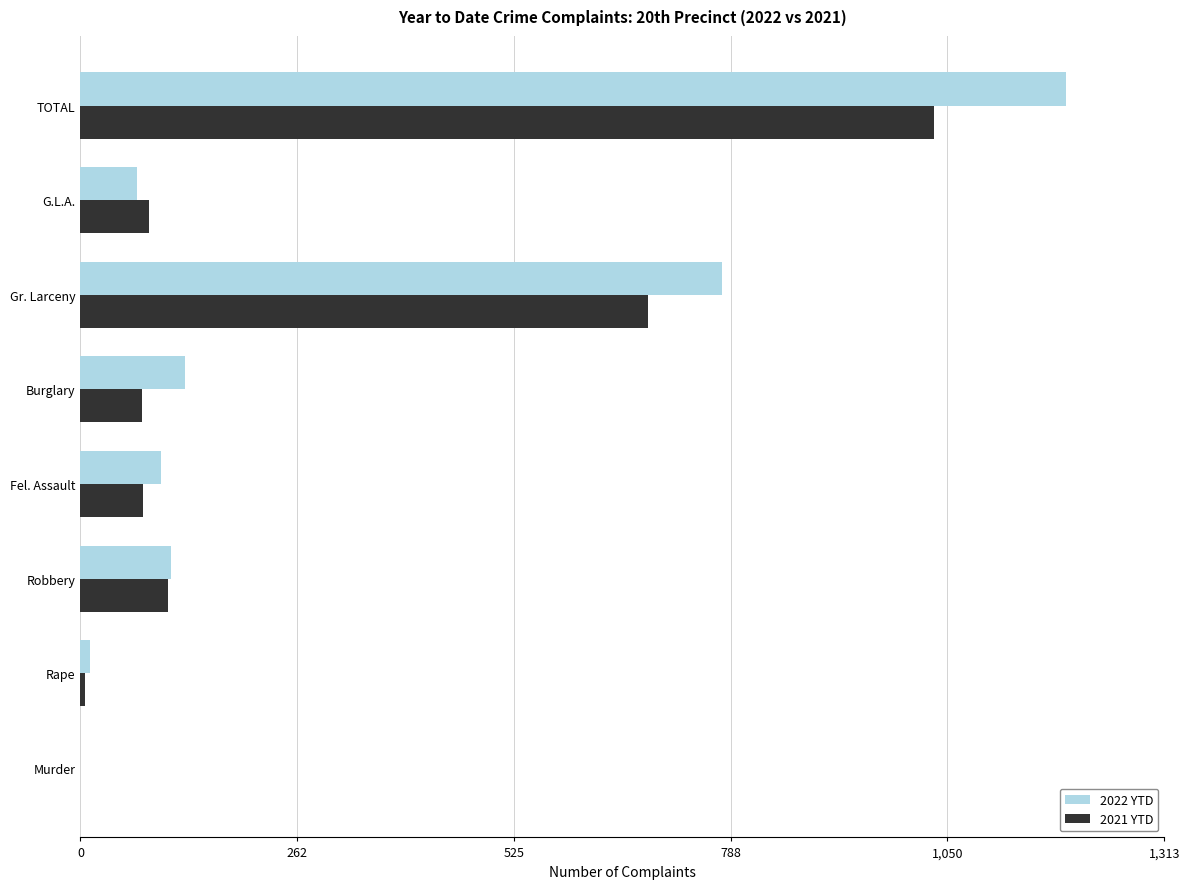

What is the sum of the 2022 YTD values at Murder and TOTAL?

1194